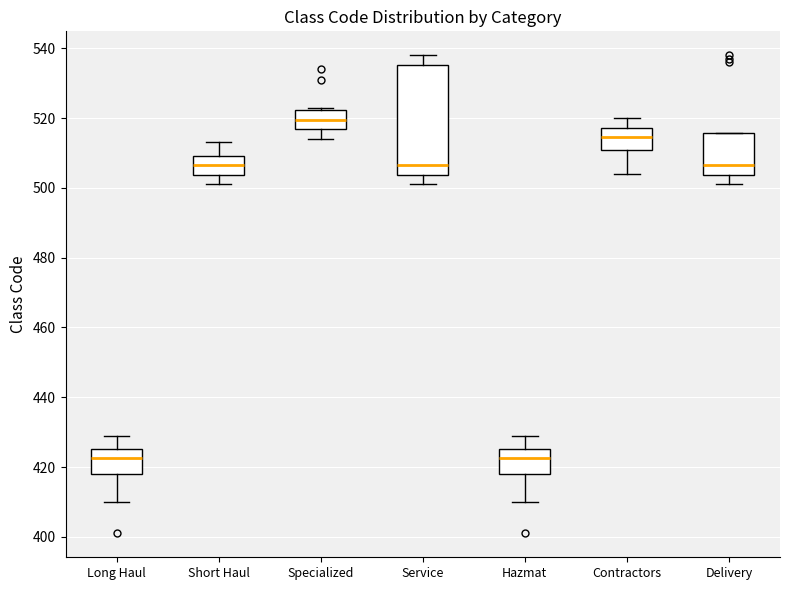

Reading left to right, read every box against the y-axis: the position of its median line, the range the box covers, and the ends of its whiskers. The values are not printed on the chart, so give them approximately, as read against the axis.

Long Haul: median 422, box 418 to 426, whiskers 410 to 430
Short Haul: median 506, box 504 to 510, whiskers 502 to 514
Specialized: median 520, box 516 to 522, whiskers 514 to 524
Service: median 506, box 504 to 536, whiskers 502 to 538
Hazmat: median 422, box 418 to 426, whiskers 410 to 430
Contractors: median 514, box 510 to 518, whiskers 504 to 520
Delivery: median 506, box 504 to 516, whiskers 502 to 516